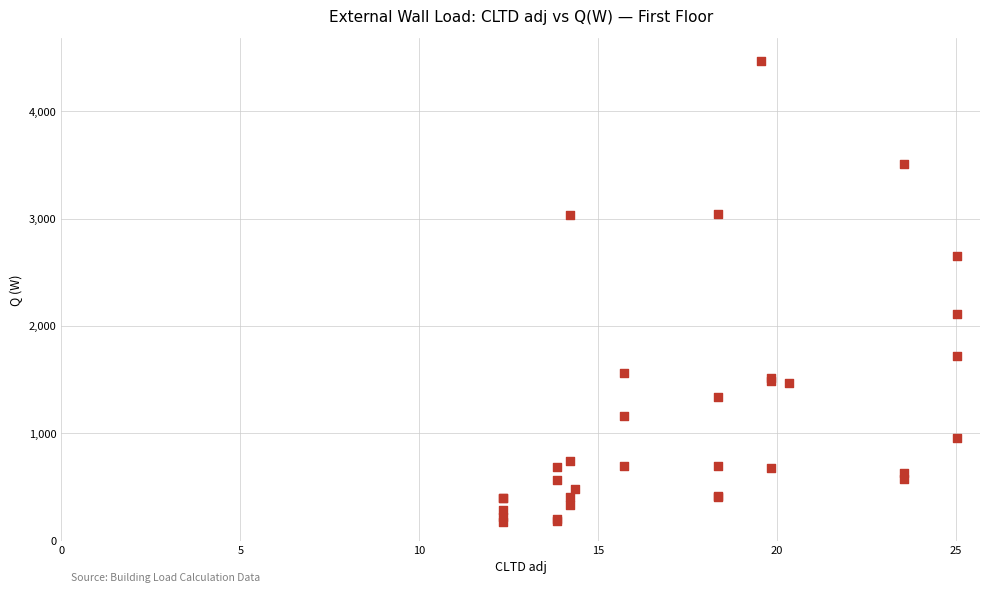

What Y value in the scatter plot is closest to 2321?

2114.0